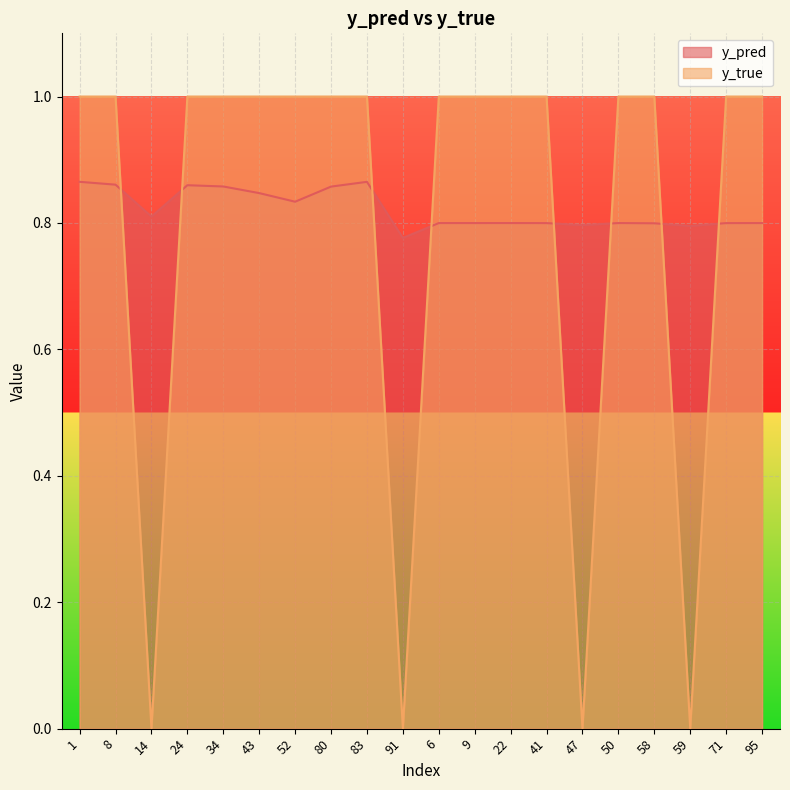

List the series in order of their peak value, highest first.

y_true, y_pred